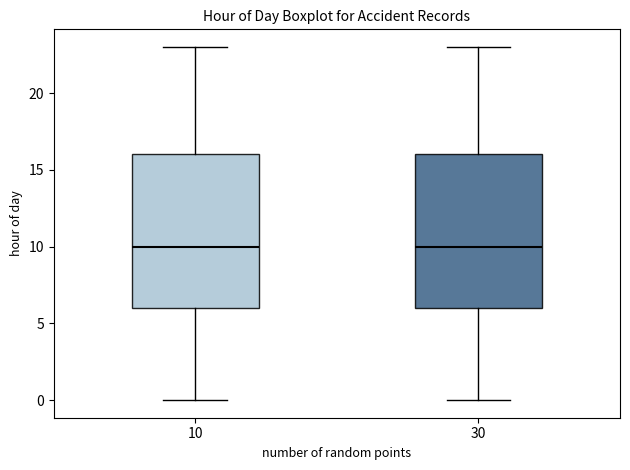

Reading left to right, read every box against the y-axis: the position of its median line, the range the box covers, and the ends of its whiskers. The values are not printed on the chart, so give them approximately, as read against the axis.

10: median 10, box 6 to 16, whiskers 0 to 23
30: median 10, box 6 to 16, whiskers 0 to 23